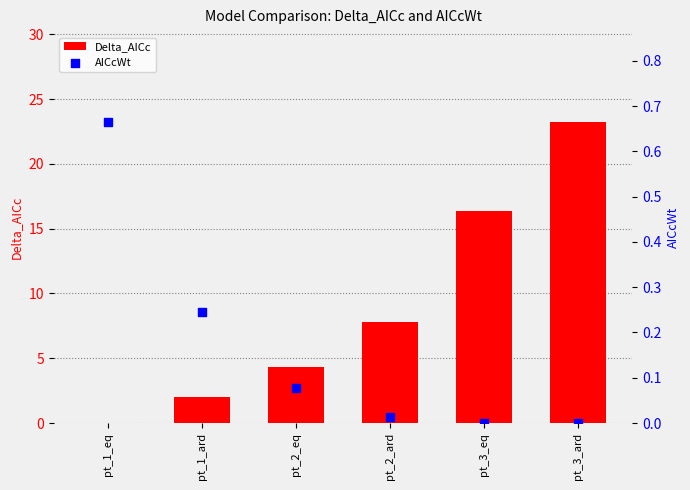

Which series has the widest spread of Y values?

Delta_AICc